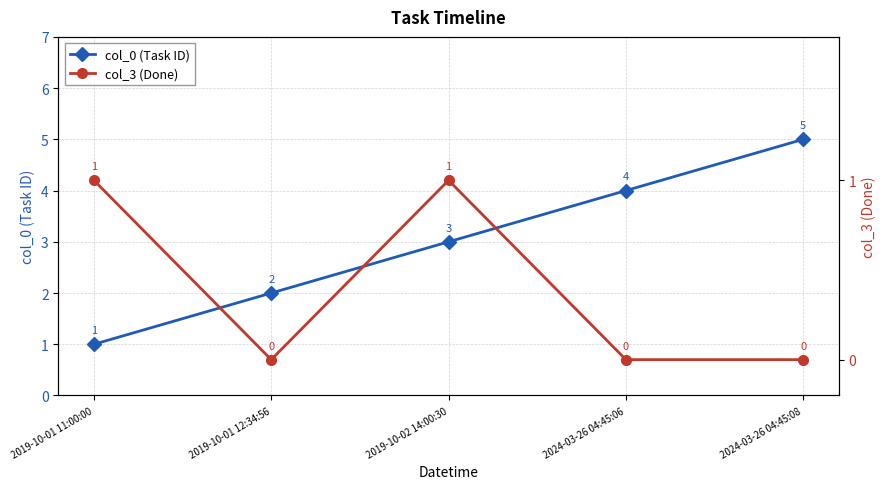

Does the chart have visible grid lines?

Yes